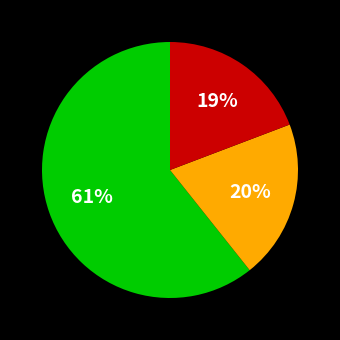

To the nearest percent, what is the average slice percentage?

33%